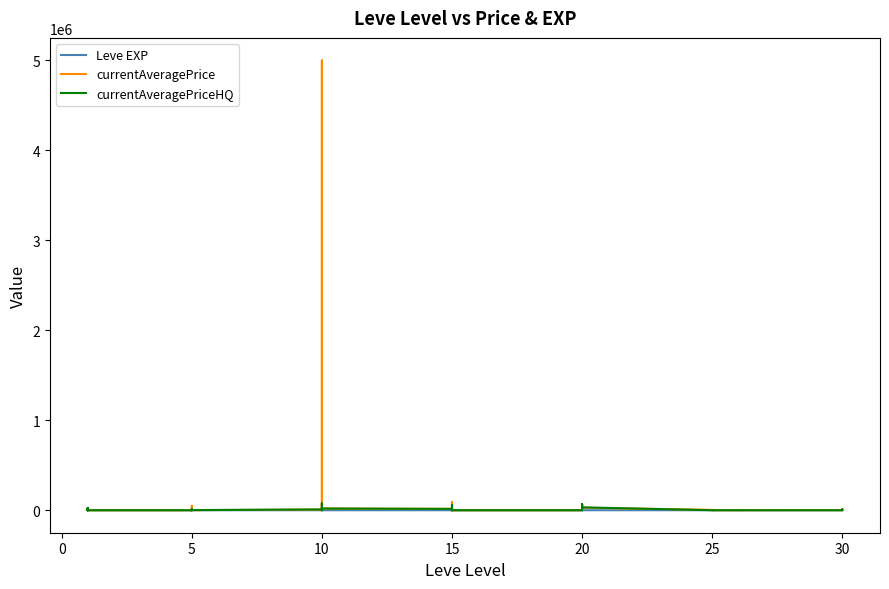

How many data points in currentAveragePrice are above 1233?

19